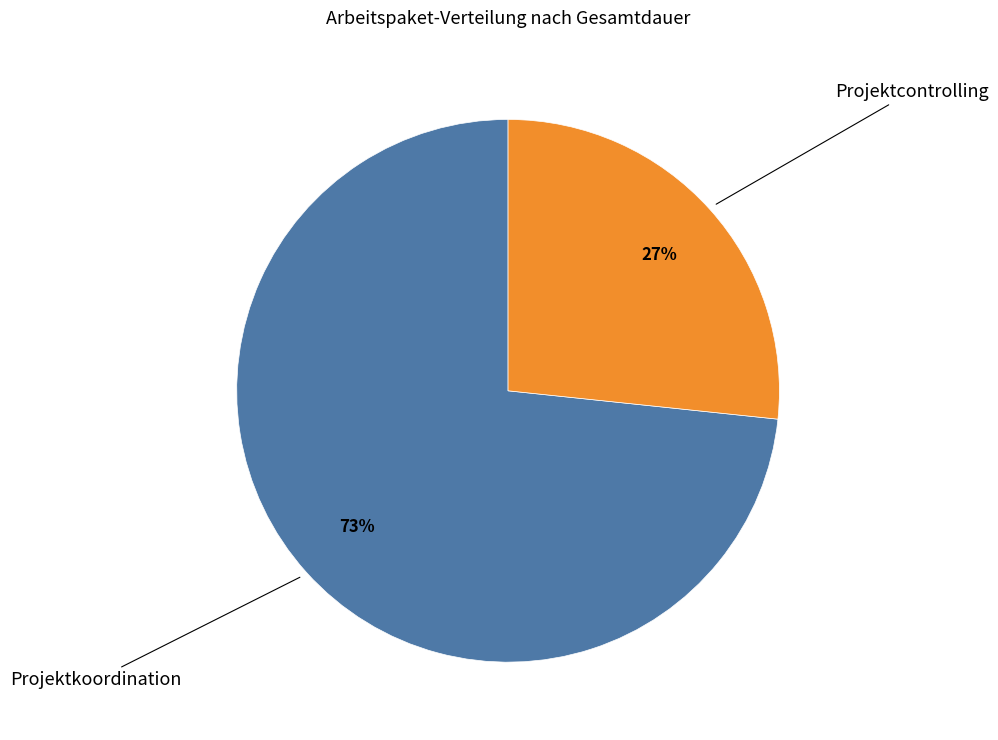

To the nearest percent, what is the average slice percentage?

50%